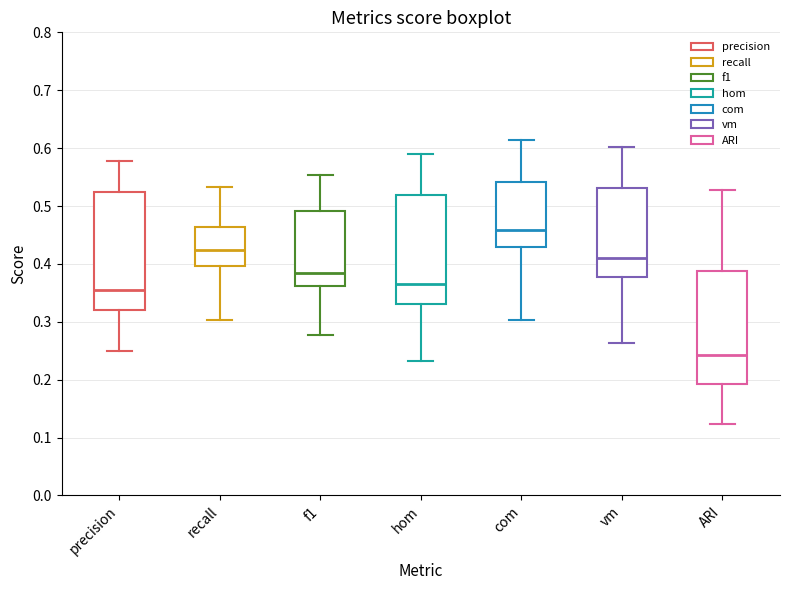

Where does the upper whisker of the box for recall end on the y-axis? The values are not printed on the chart, so give them approximately, as read against the axis.

0.53